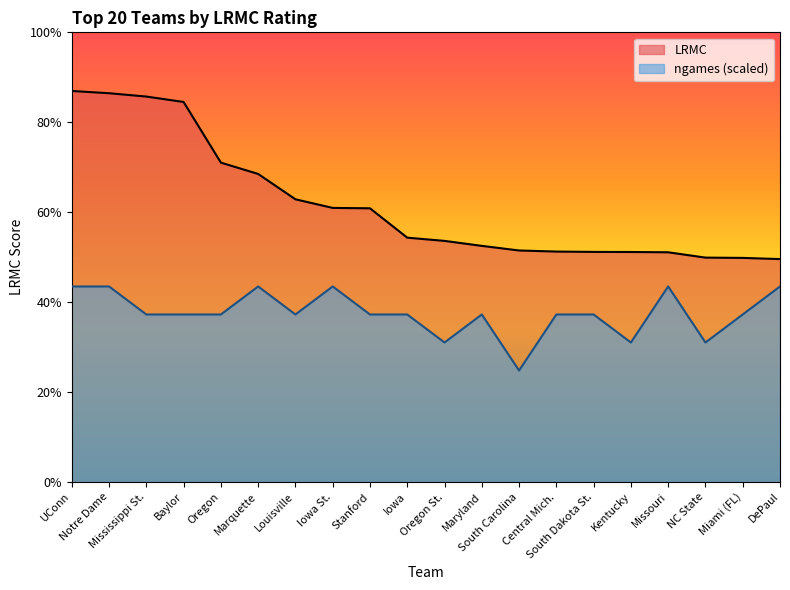

Between Iowa and DePaul, which is larger?

Iowa